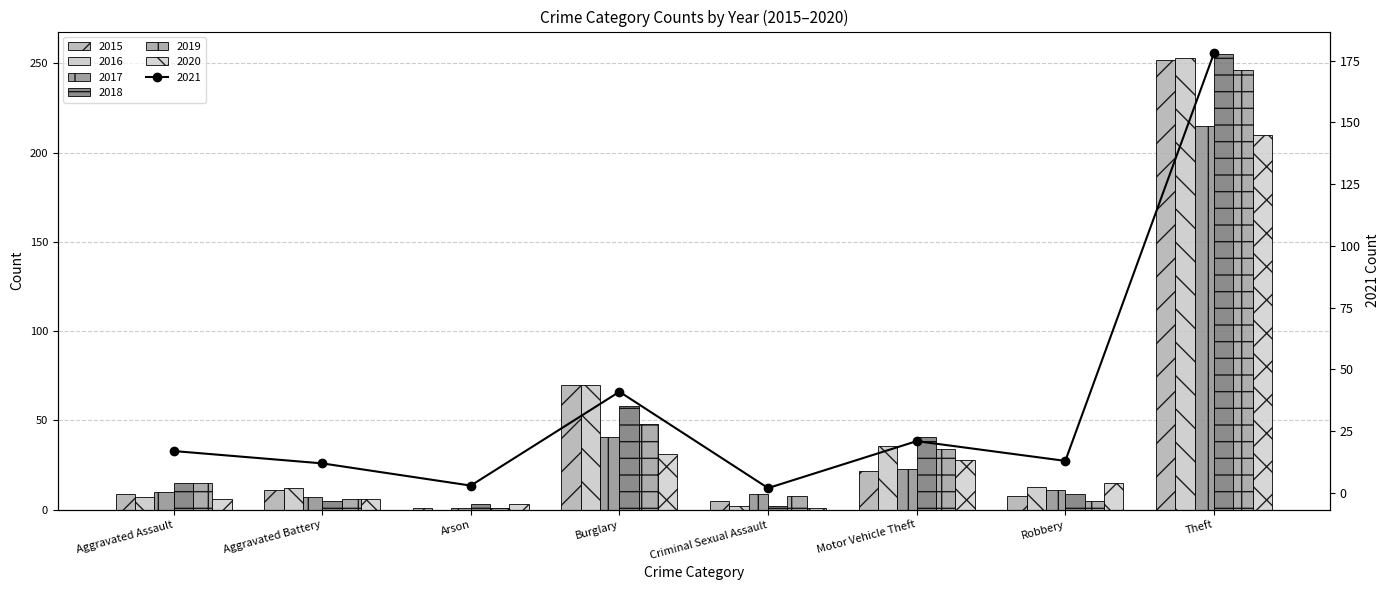

What is the sum of the 2015 values at Aggravated Assault and Motor Vehicle Theft?

31